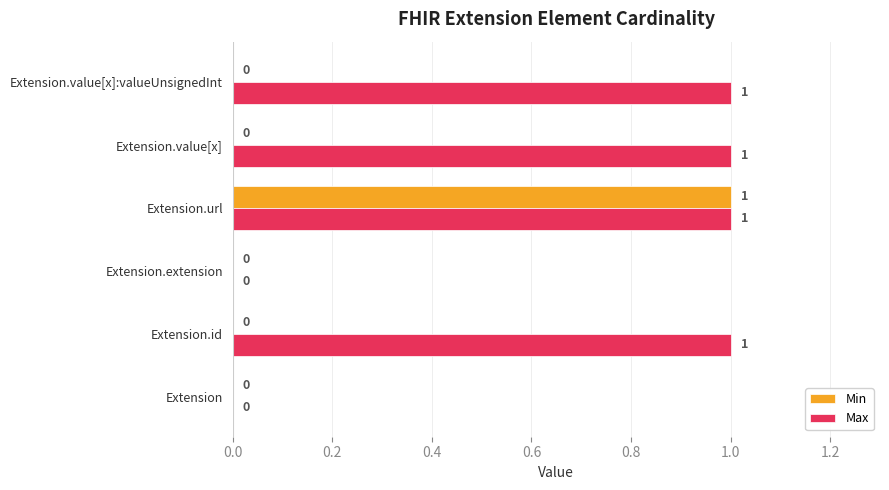

What are all the series names shown in the legend?

Min, Max